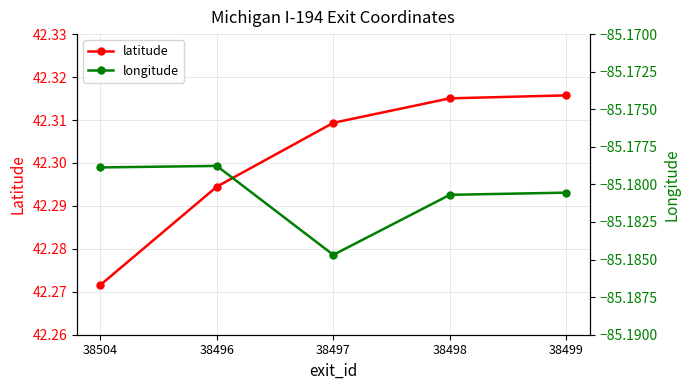

Does the chart display data point markers on the line(s)?

Yes